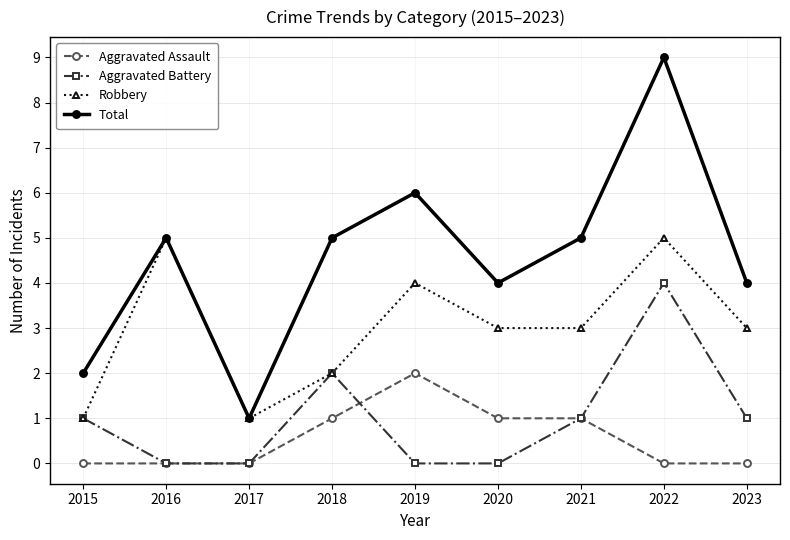

What is the difference between the highest and lowest values at 2015?

2